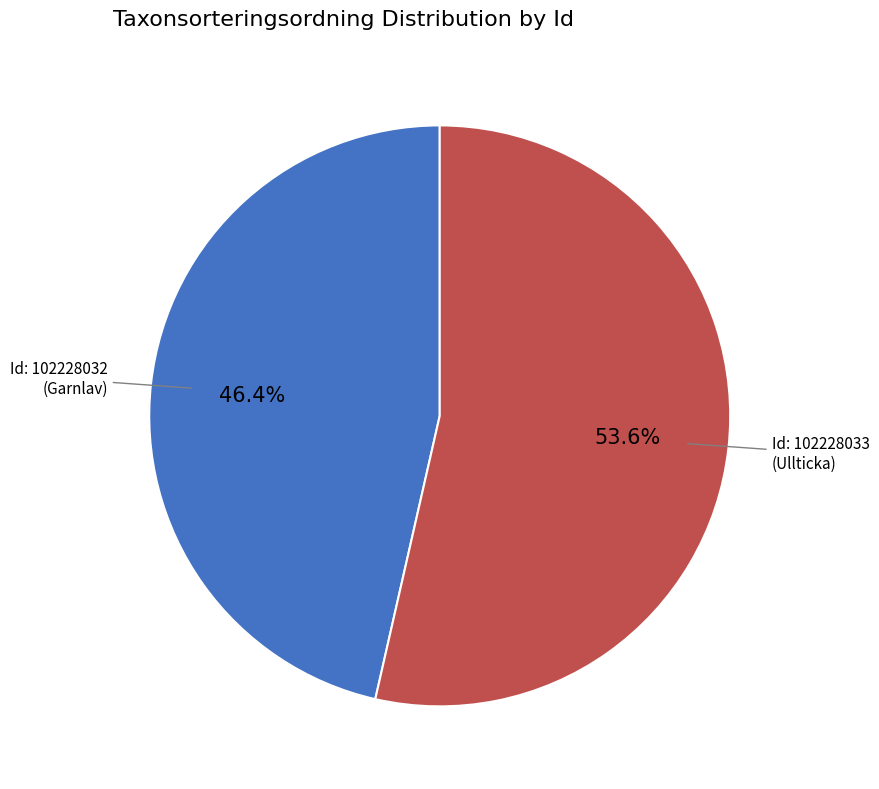

Is there a majority slice in this chart?

Yes